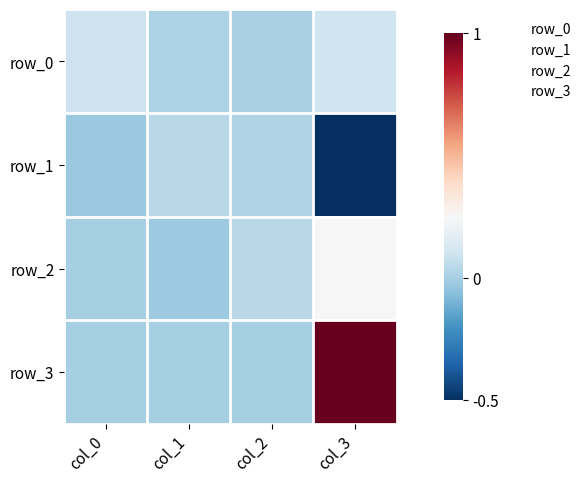

Where is row_2 nearest to the value 0?

col_0